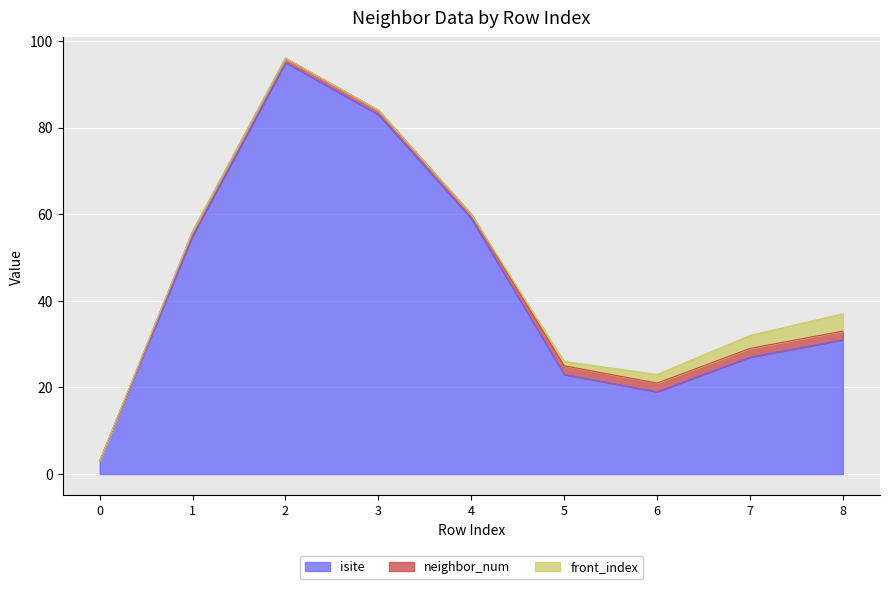

At which category is the sum across all series the highest?

2